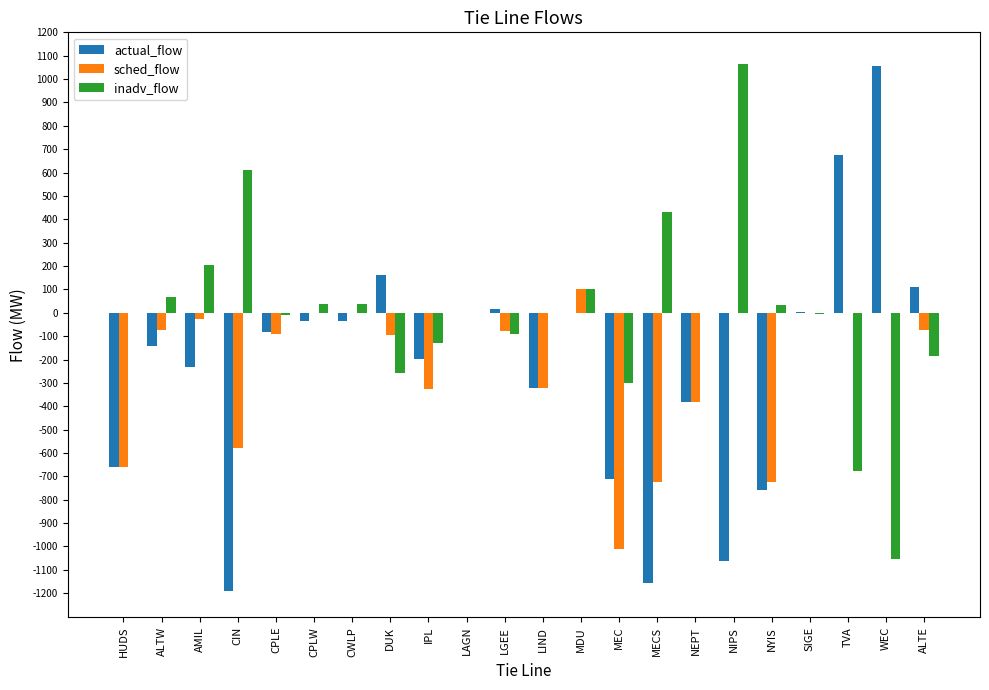

What are all the series names shown in the legend?

actual_flow, sched_flow, inadv_flow